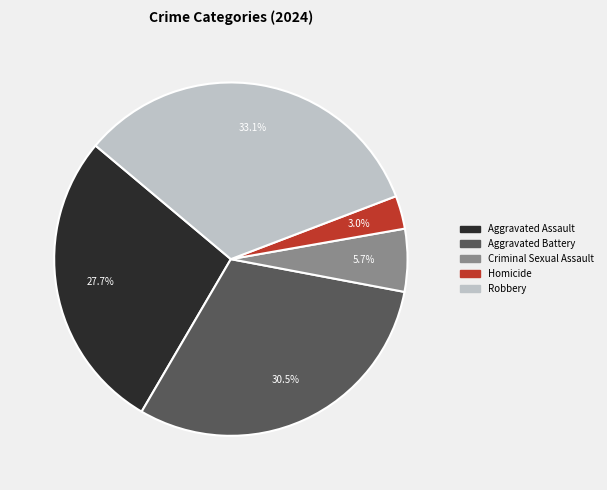

What is the ratio of the value at Aggravated Battery to the value at Aggravated Assault?

1.1